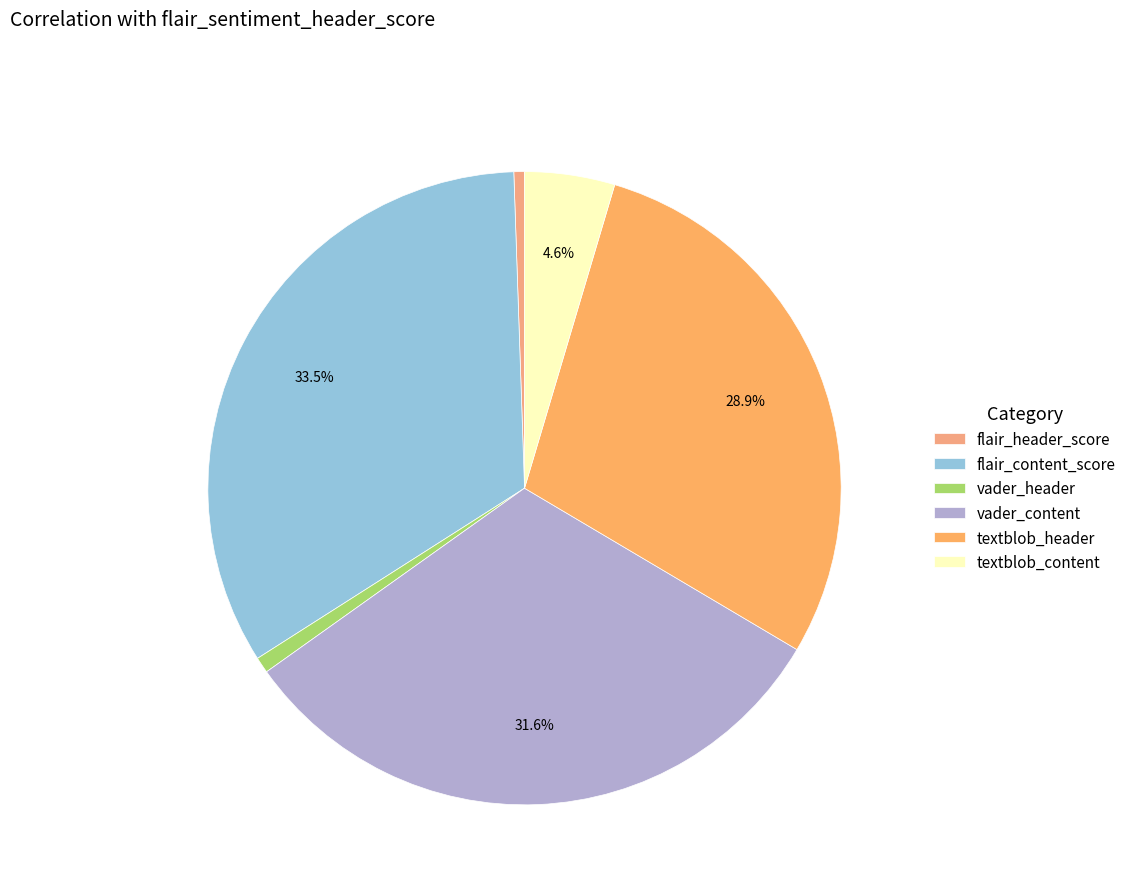

Count the number of slices in the pie.

6